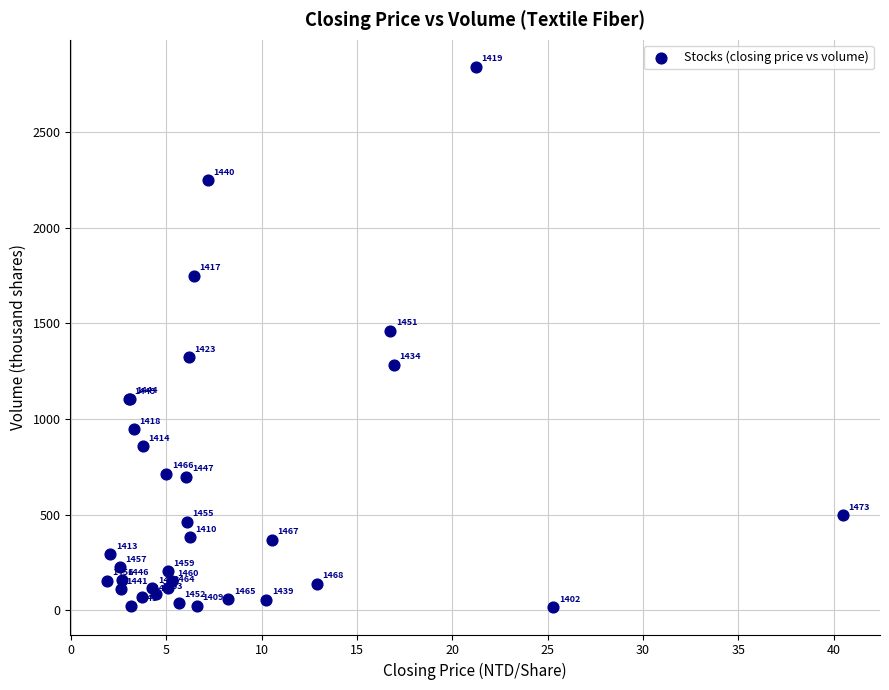

What Y value in the scatter plot is closest to 1427?

1459